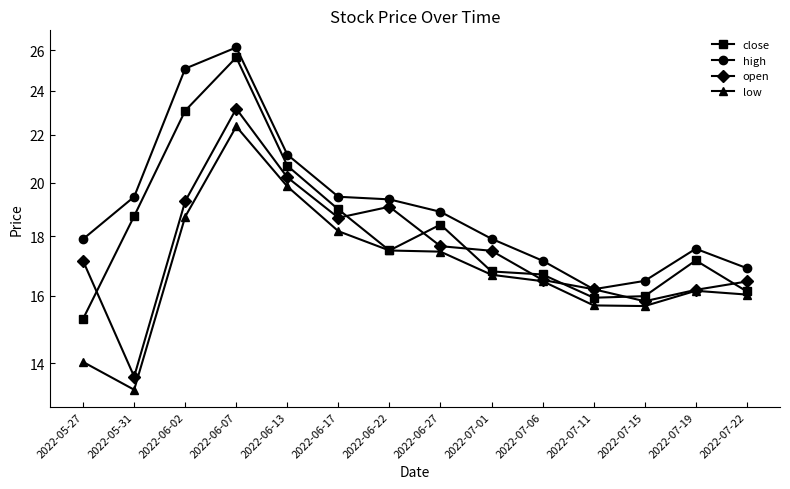

What position from the left is 2022-06-07?

4